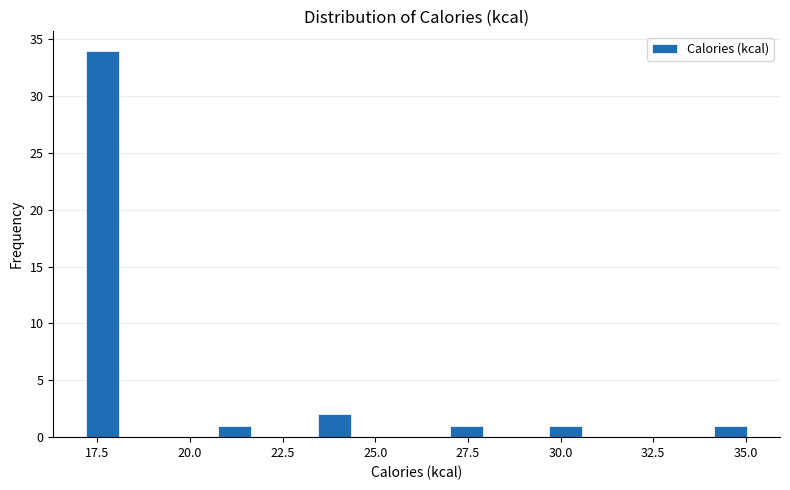

Read against the x-axis, roughly where is the centre of the tallest bar?

17.5